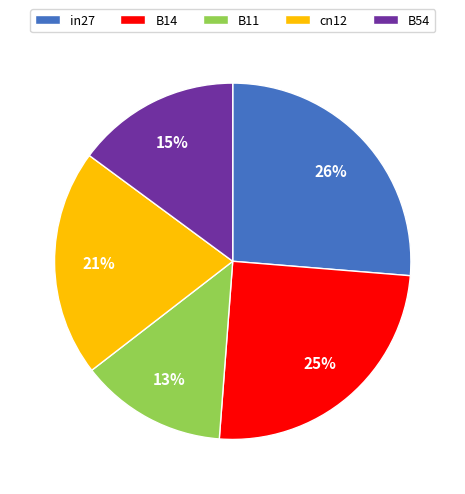

To the nearest percent, what is the difference between the B14 and in27 slice percentages?

1%